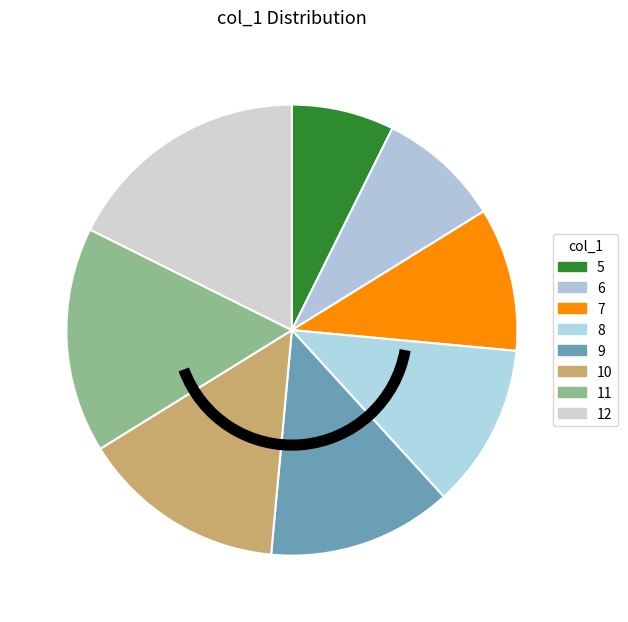

Count the number of slices in the pie.

8